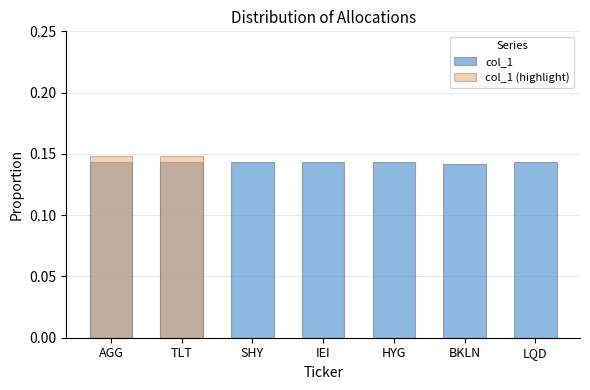

Which category has the highest value across all series?

AGG